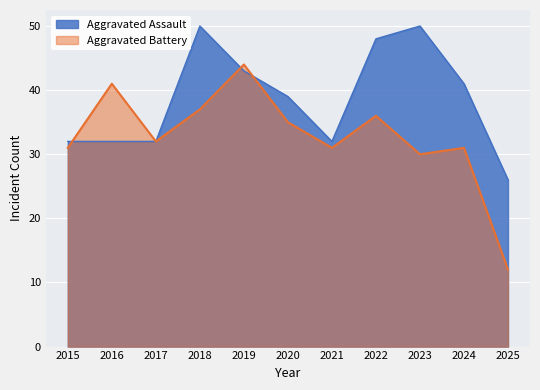

True or false: Aggravated Battery has more than 2 interior local peaks.

True